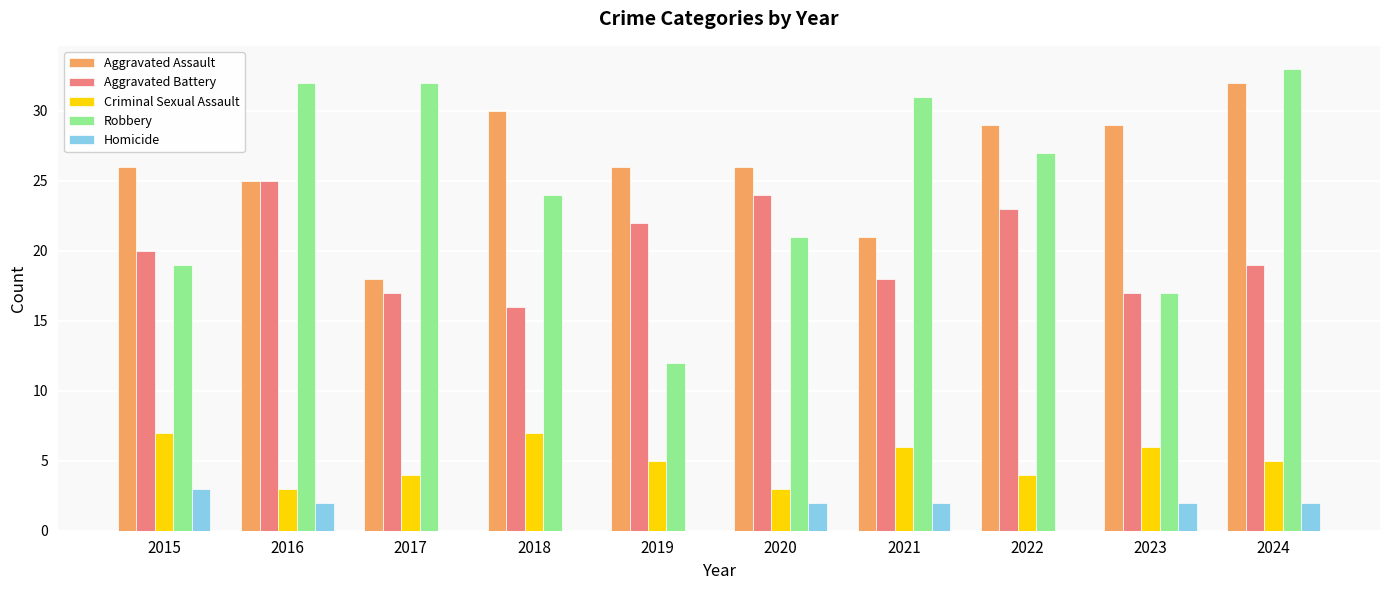

At which label does Homicide first exceed 2?

2015